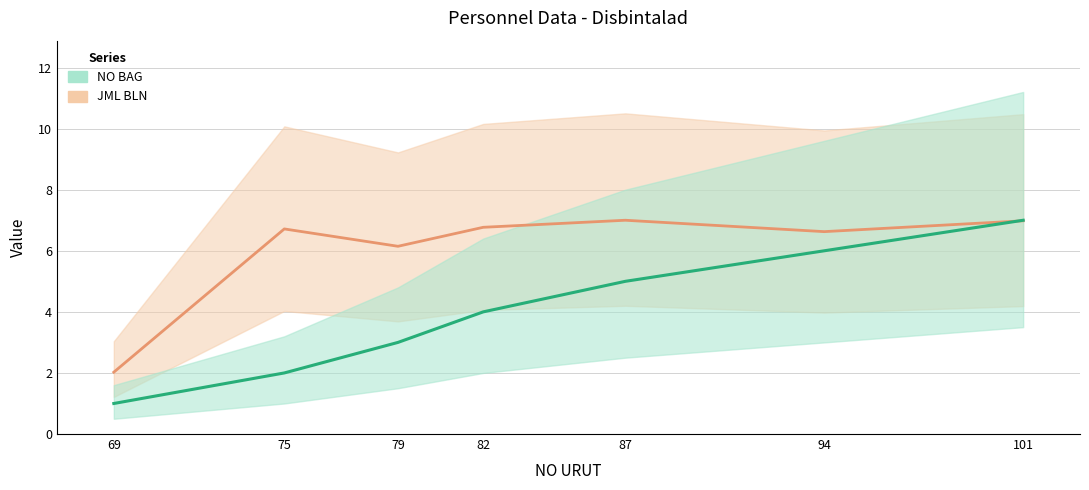

Rank the series by their maximum value, from lowest to highest.

NO BAG, JML BLN